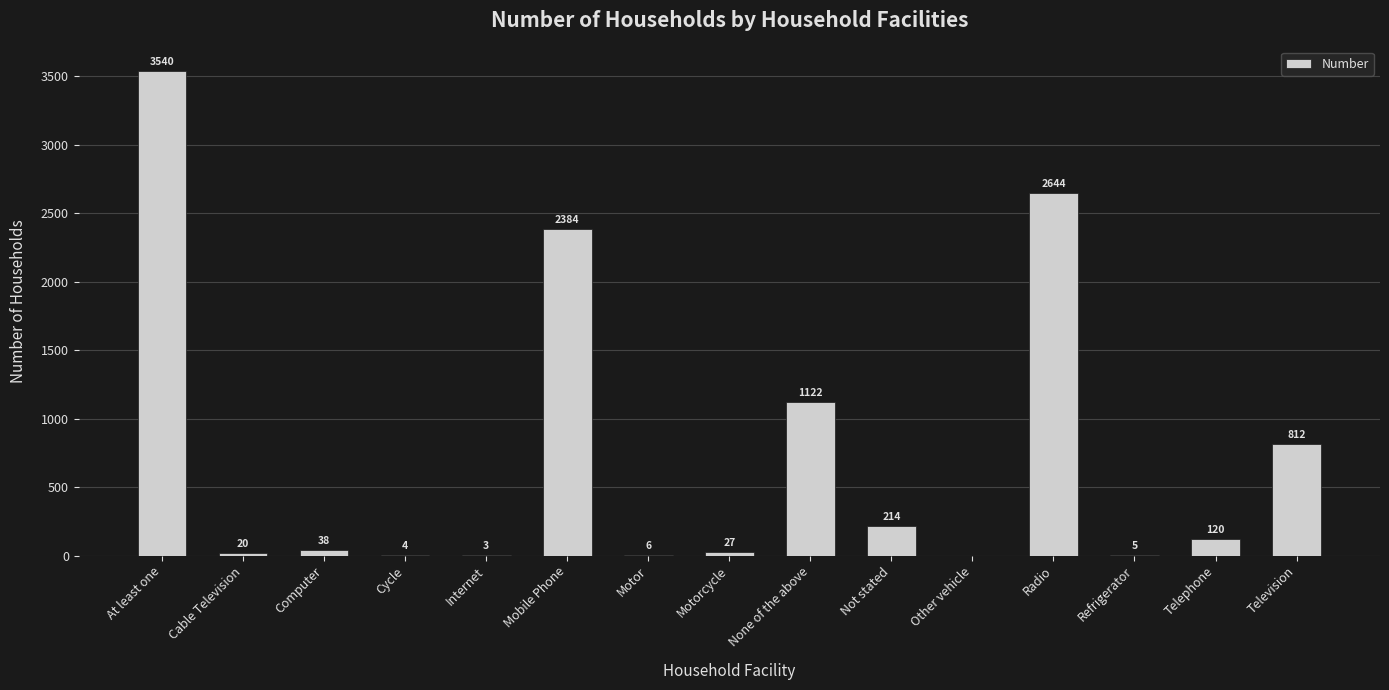

What is the change in value from Other vehicle to Television?

+812